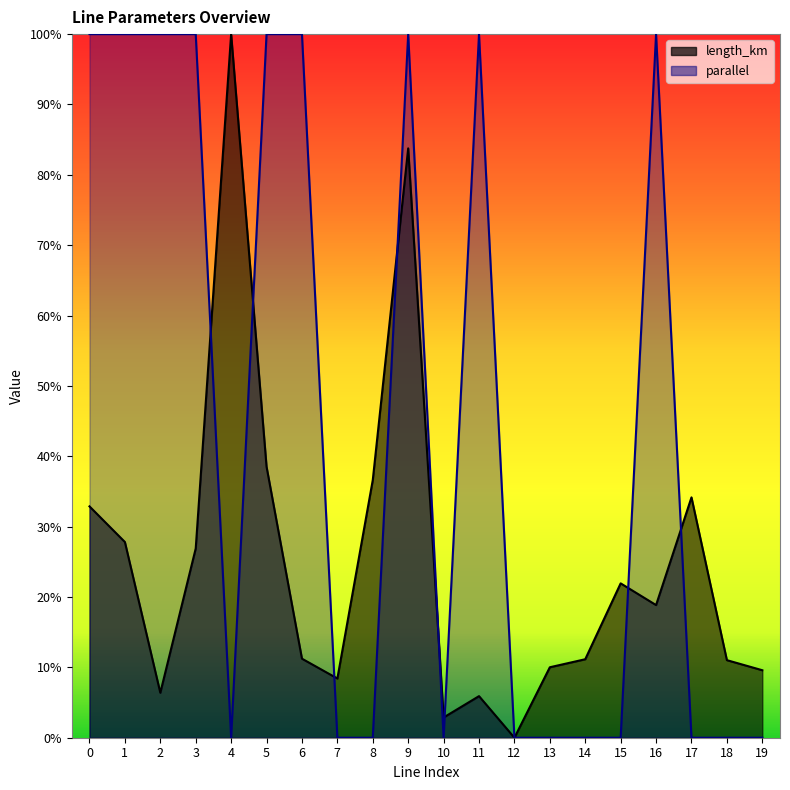

Reading left to right, list all the values displayed in this chart.

length_km: 0=0.3	1=0.3	2=0.1	3=0.3	4=1.0	5=0.4	6=0.1	7=0.1	8=0.4	9=0.8	10=0.0	11=0.1	12=0.0	13=0.1	14=0.1	15=0.2	16=0.2	17=0.3	18=0.1	19=0.1
parallel: 0=1.0	1=1.0	2=1.0	3=1.0	4=0.0	5=1.0	6=1.0	7=0.0	8=0.0	9=1.0	10=0.0	11=1.0	12=0.0	13=0.0	14=0.0	15=0.0	16=1.0	17=0.0	18=0.0	19=0.0